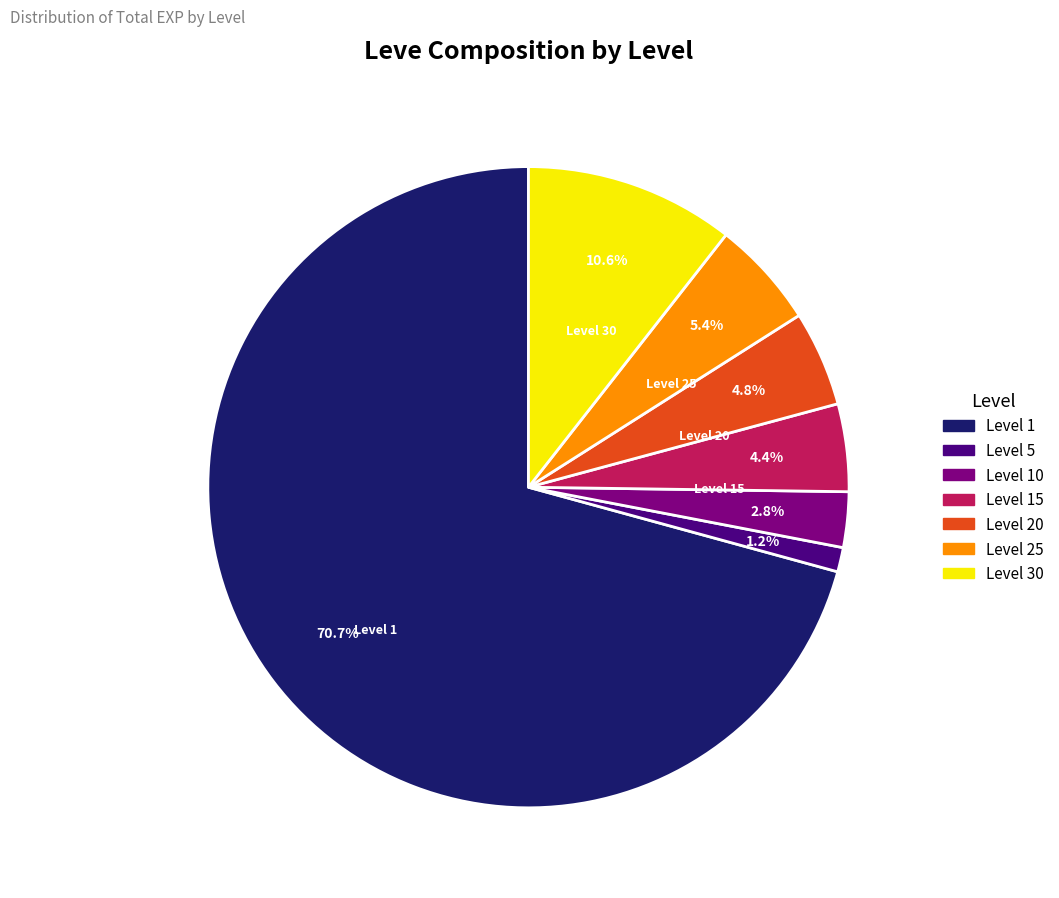

What is the largest slice in the pie chart?

Level 1